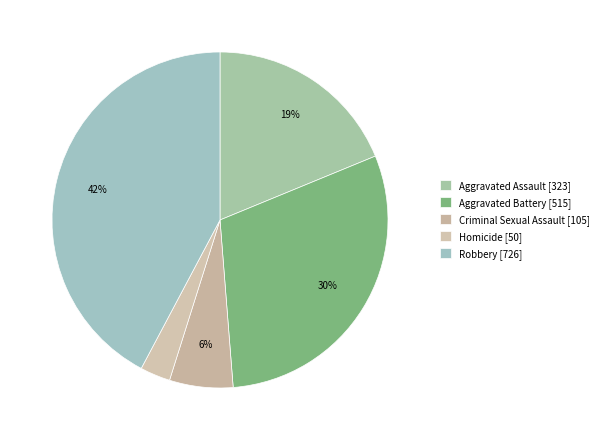

Between Aggravated Battery and Robbery, which is larger?

Robbery